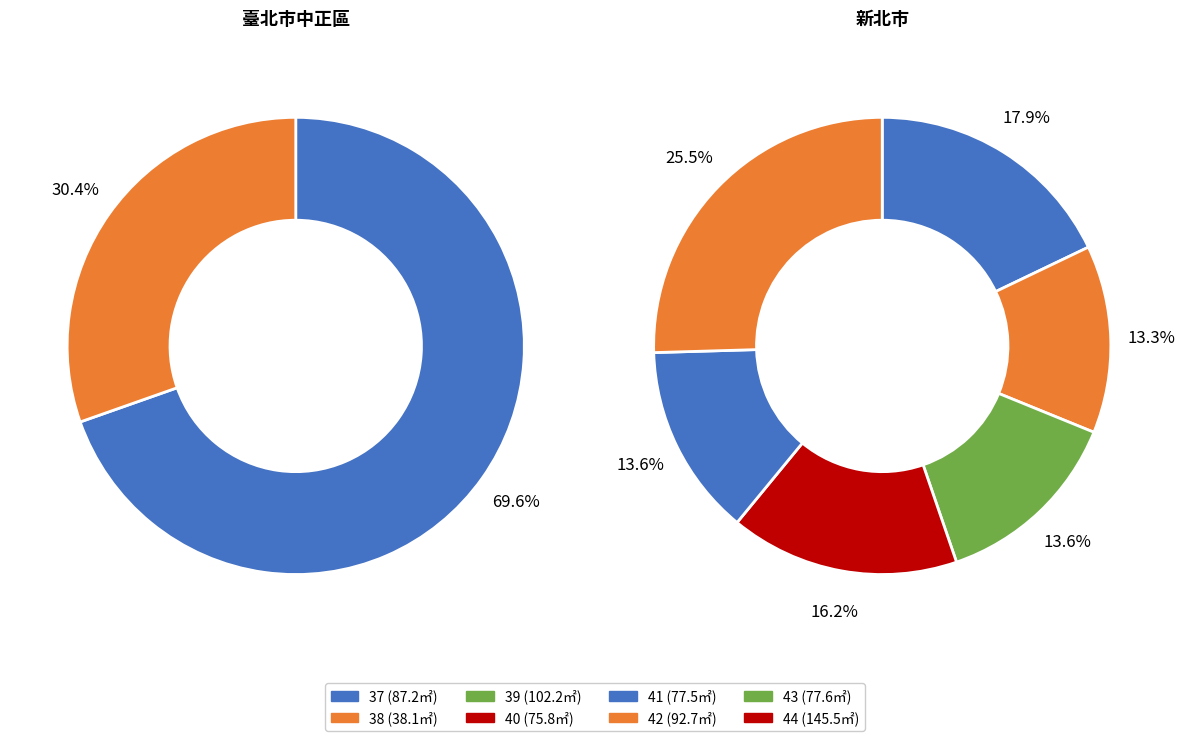

The 40 slice represents 18% of the pie. True or false?

False